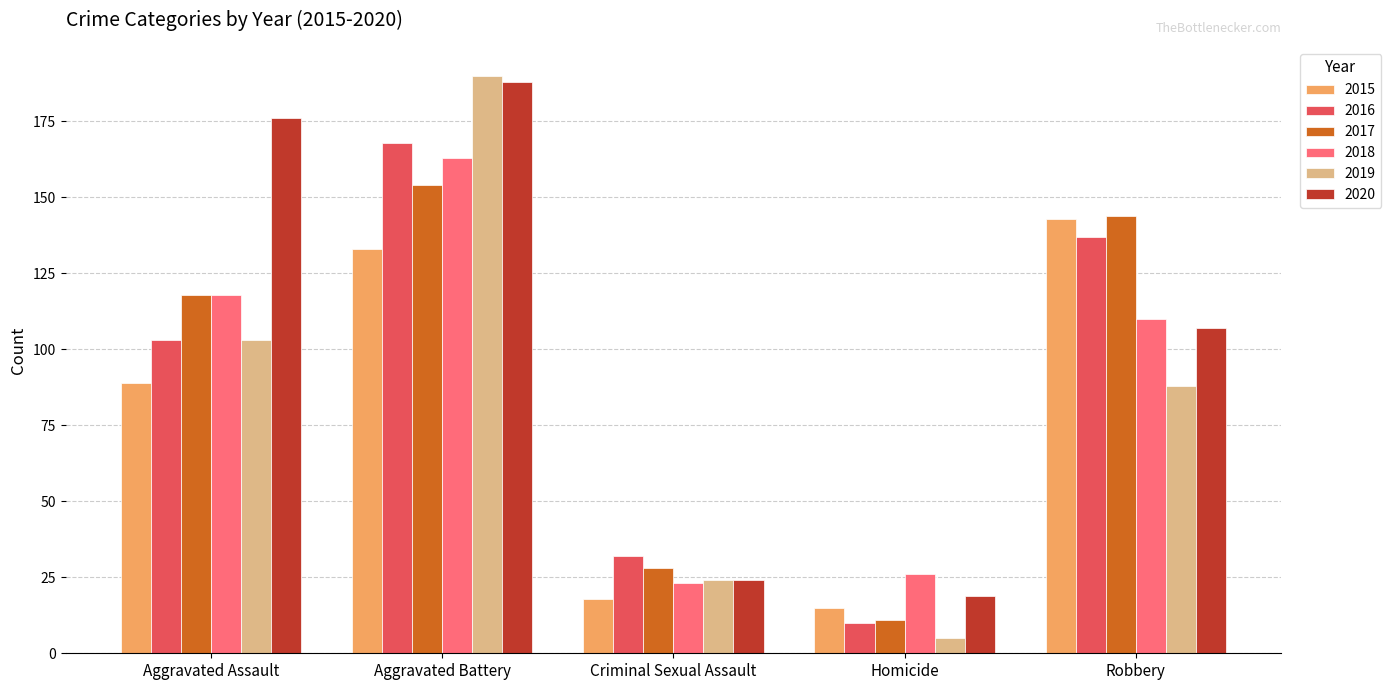

The value of 2018 at Homicide is 18. True or false?

False